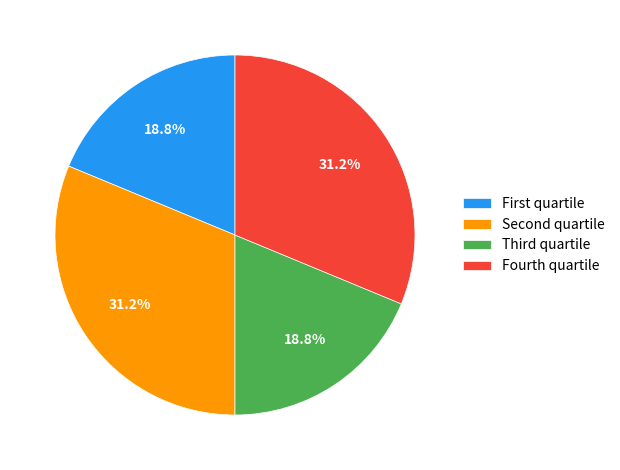

Does any single category account for the majority?

No